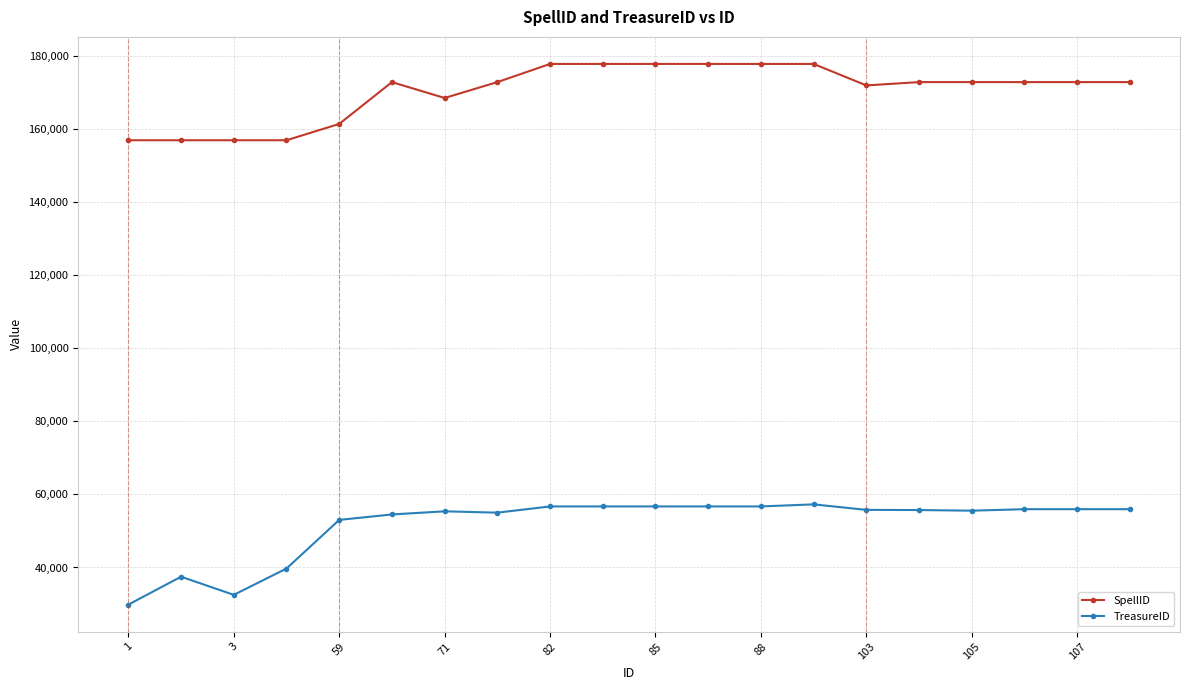

Count the number of categories in the chart.

20